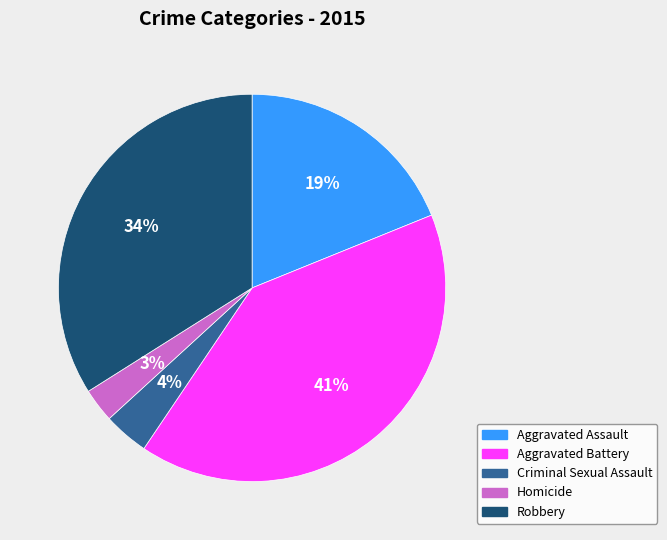

Does Aggravated Assault account for over 50% of the chart?

No